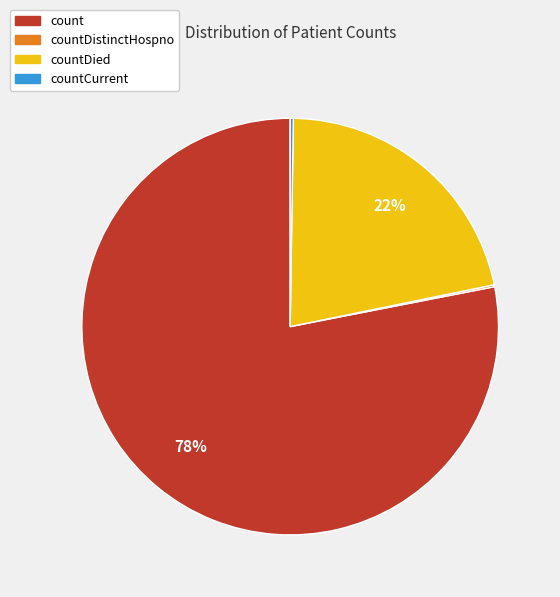

Which category has the biggest portion of the pie?

count